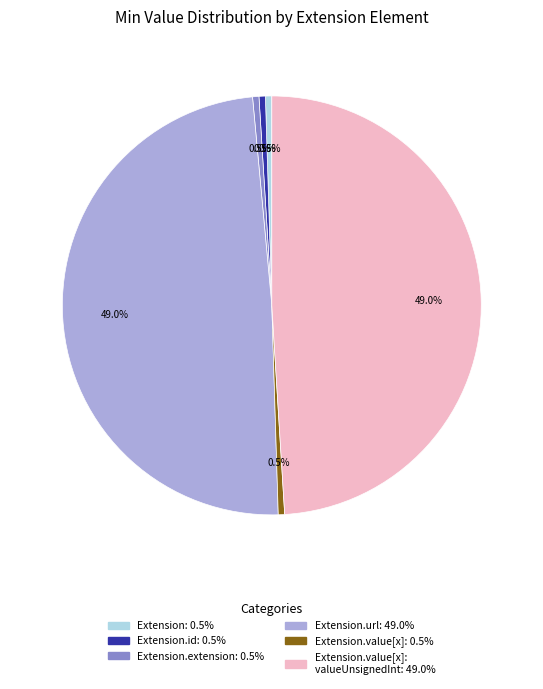

Does any single category account for the majority?

No